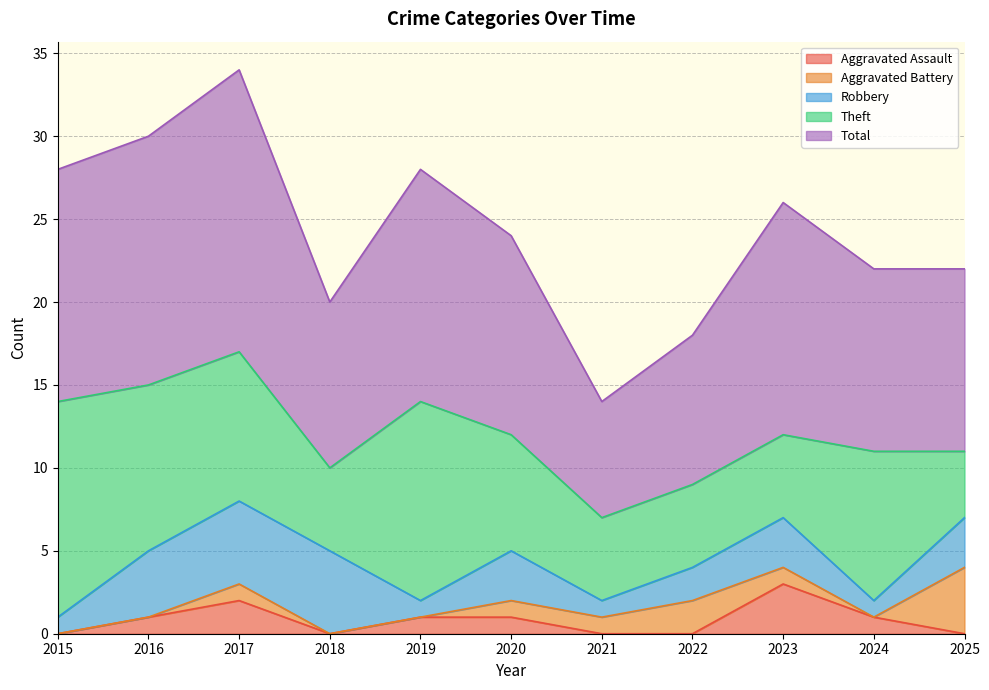

How many categories are shown in the chart?

11